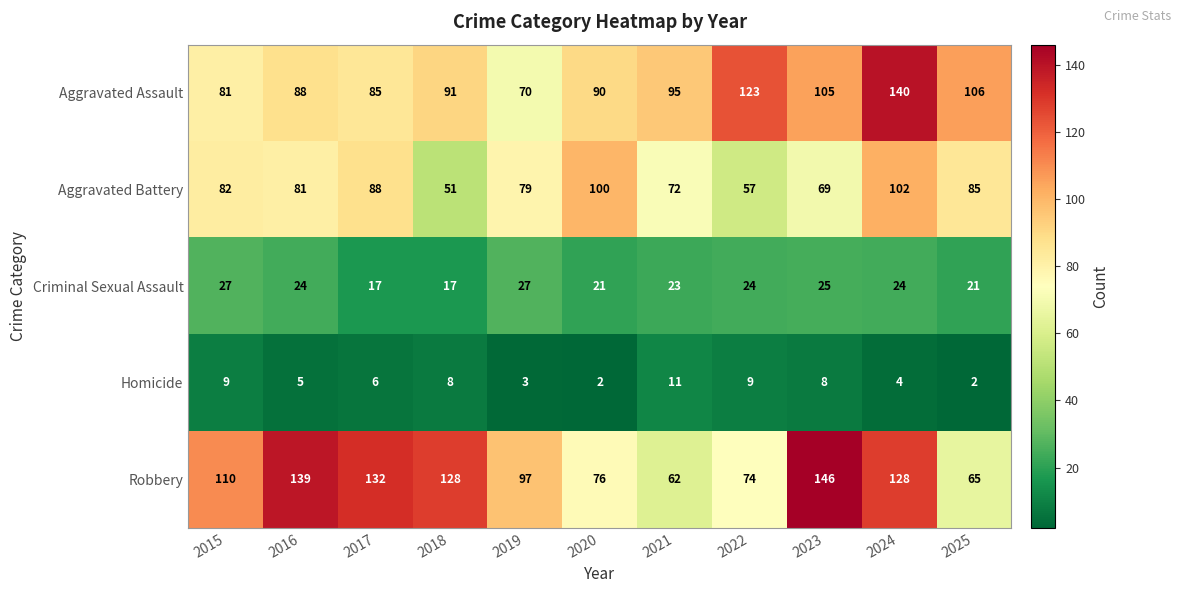

The Criminal Sexual Assault series shows 23 at 2021. True or false?

True